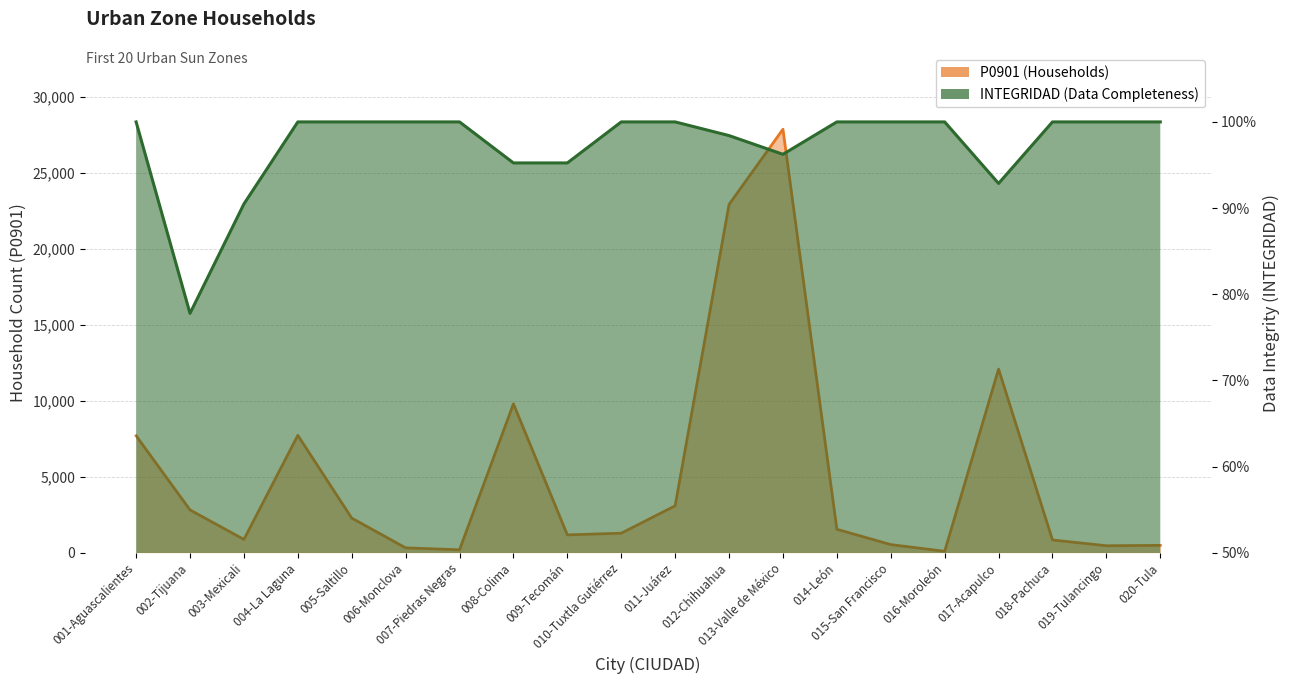

In P0901, how many points are lower than both neighbors (excluding endpoints)?

5